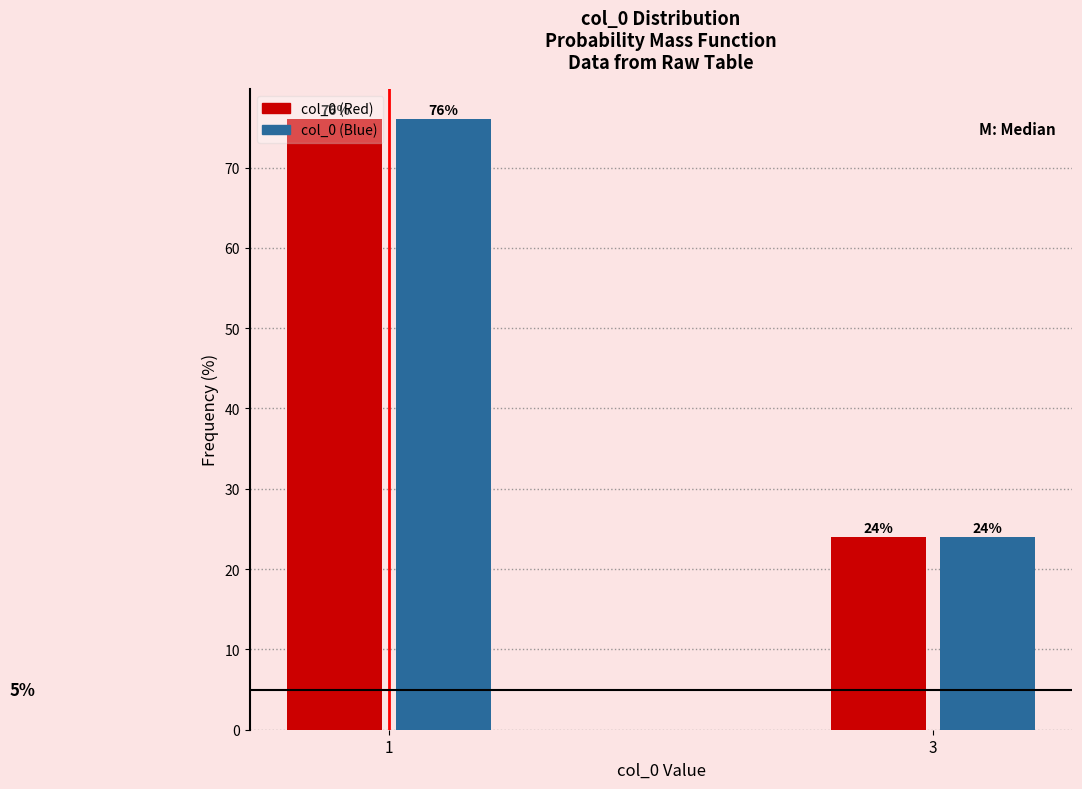

Reading left to right, transcribe all the data shown in this chart.

col_0 (Red): 76	24
col_0 (Blue): 76	24